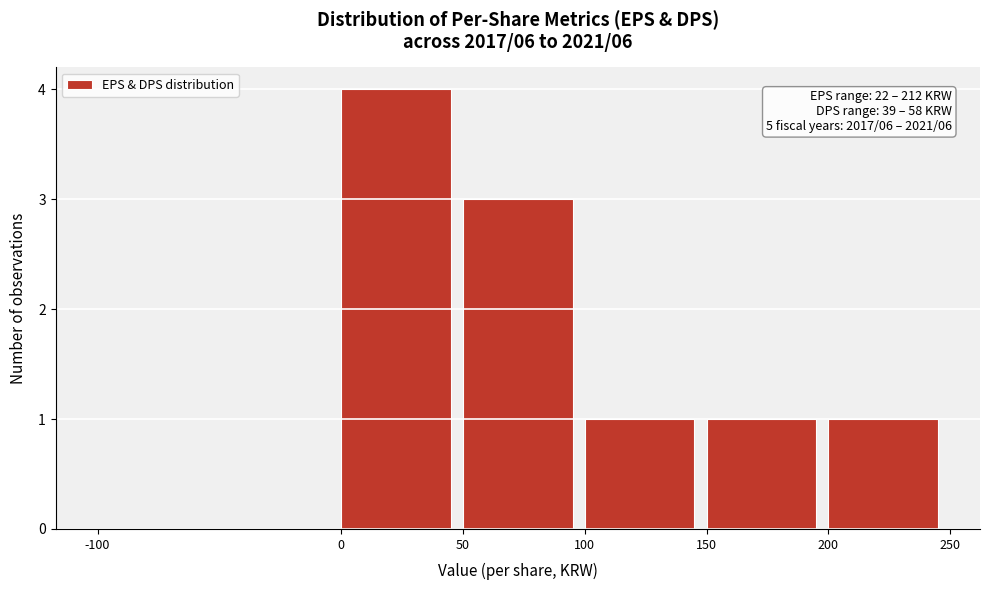

Over which range of the x-axis is the bar tallest?

0 to 50